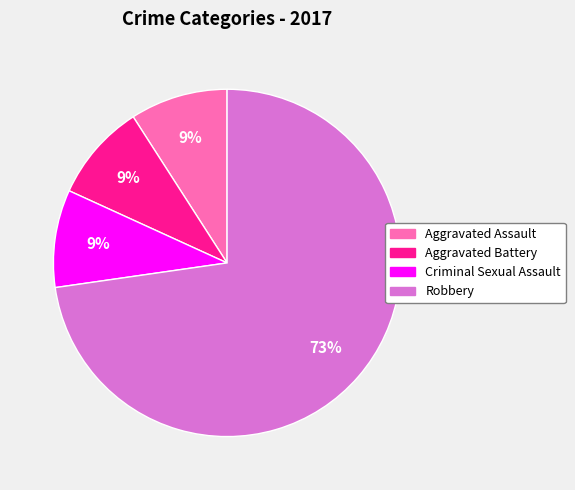

To the nearest percent, what is the difference between the largest and smallest slice percentages?

64%